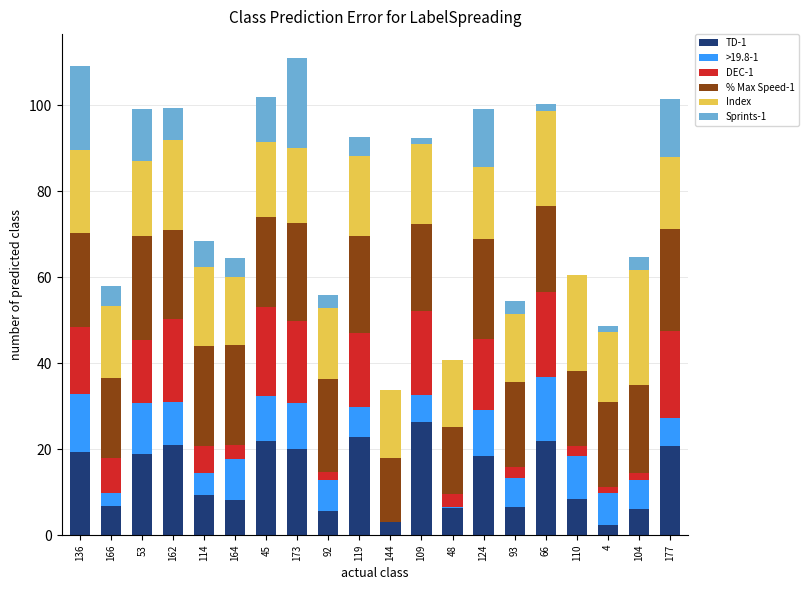

How many series are shown in this chart?

6